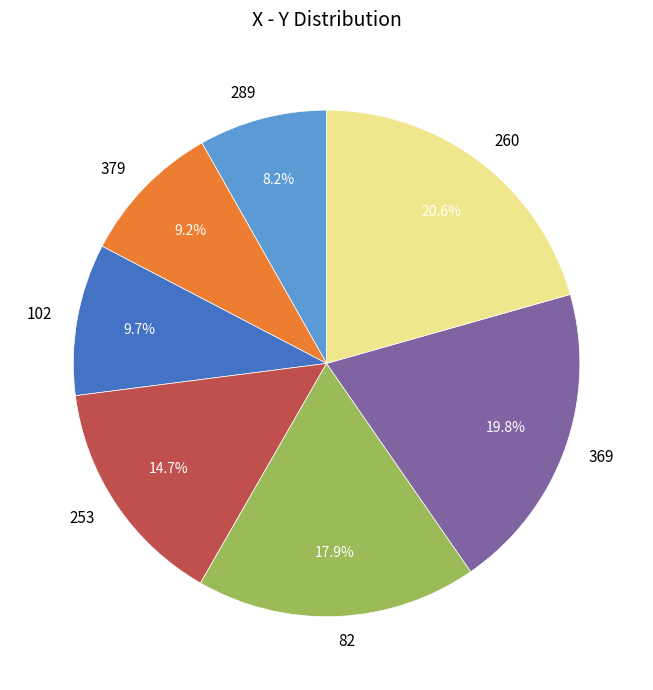

Do 82 and 379 together represent more than half of the pie?

No